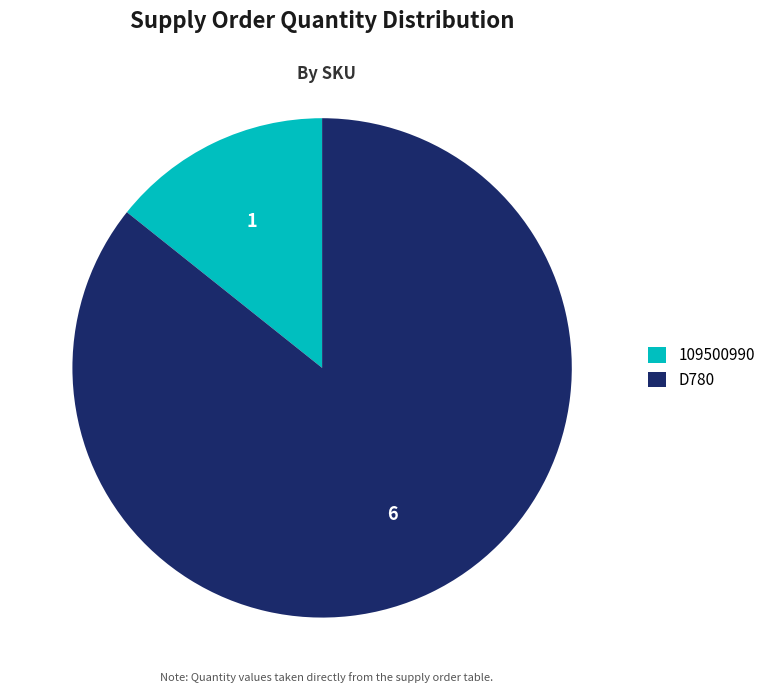

Count the number of slices in the pie.

2